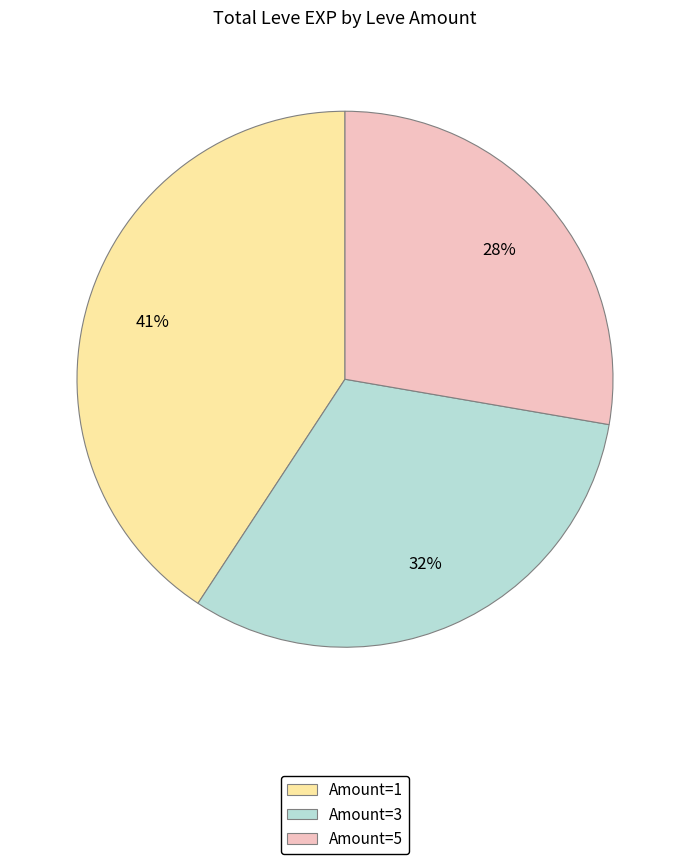

Rank the categories by value from lowest to highest.

Amount=5, Amount=3, Amount=1